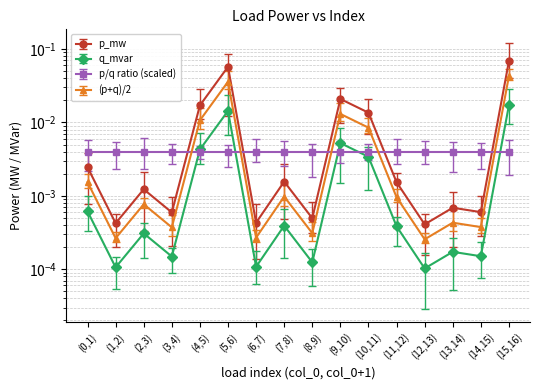

Reading left to right, list all the values displayed in this chart.

p_mw: 0.0	0.0	0.0	0.0	0.0	0.1	0.0	0.0	0.0	0.0	0.0	0.0	0.0	0.0	0.0	0.1
q_mvar: 0.0	0.0	0.0	0.0	0.0	0.0	0.0	0.0	0.0	0.0	0.0	0.0	0.0	0.0	0.0	0.0